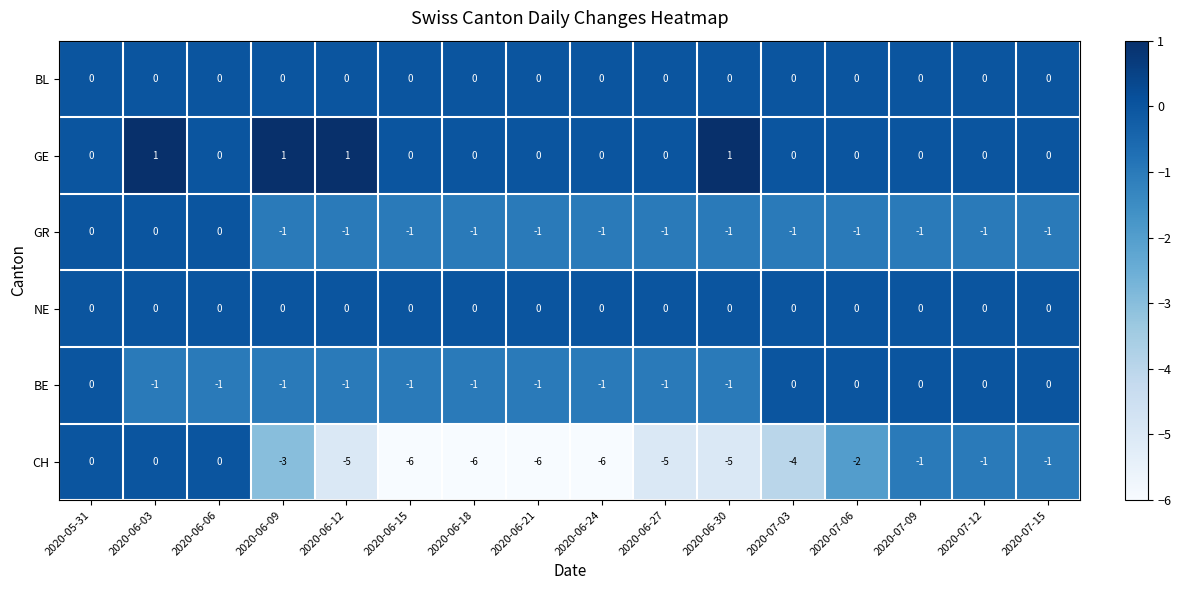

What is the difference between the second highest and second lowest values in the CH series?

6